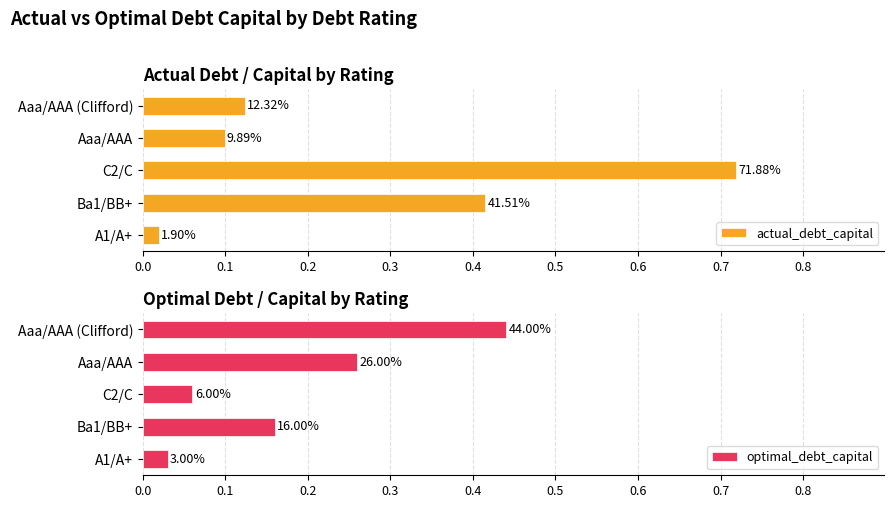

What are all the series names shown in the legend?

actual_debt_capital, optimal_debt_capital